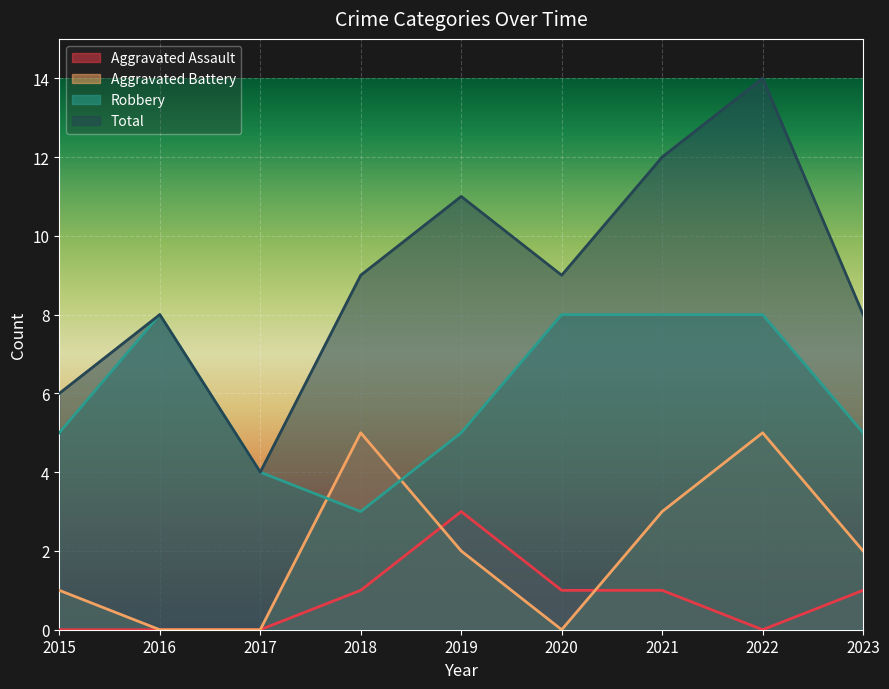

Reading left to right, list all the values displayed in this chart.

Aggravated Assault: 0	0	0	1	3	1	1	0	1
Aggravated Battery: 1	0	0	5	2	0	3	5	2
Robbery: 5	8	4	3	5	8	8	8	5
Total: 6	8	4	9	11	9	12	14	8